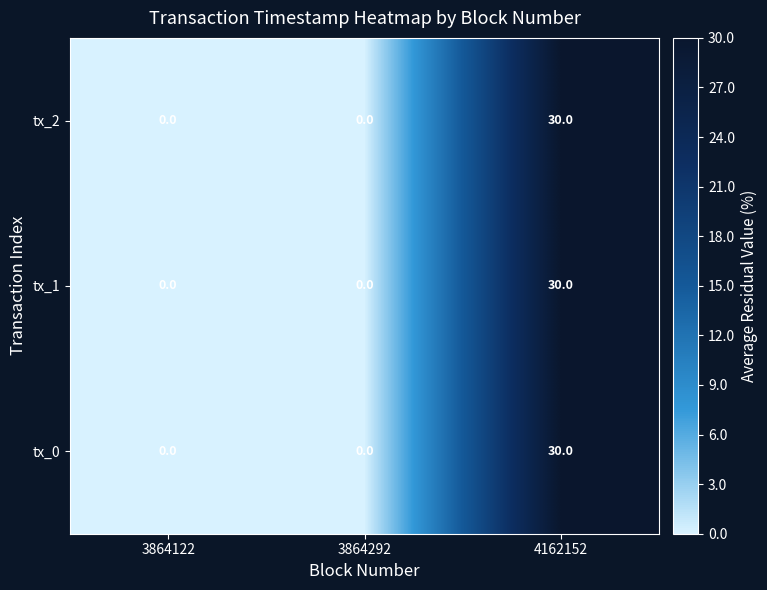

Count the number of data series in this chart.

3